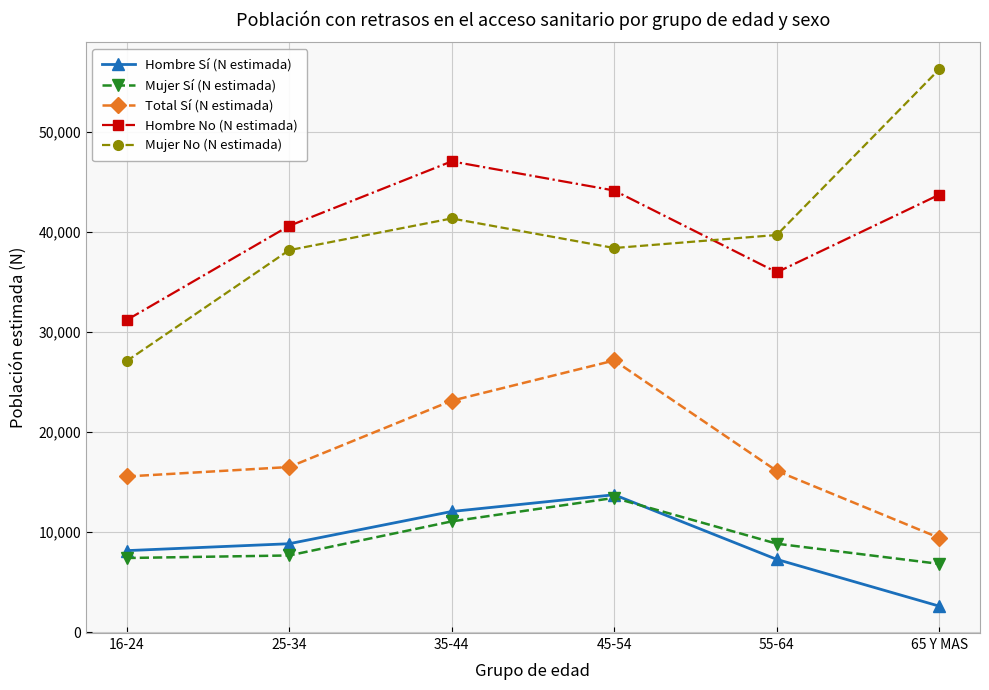

What are all the series names shown in the legend?

Hombre Sí (N estimada), Mujer Sí (N estimada), Total Sí (N estimada), Hombre No (N estimada), Mujer No (N estimada)